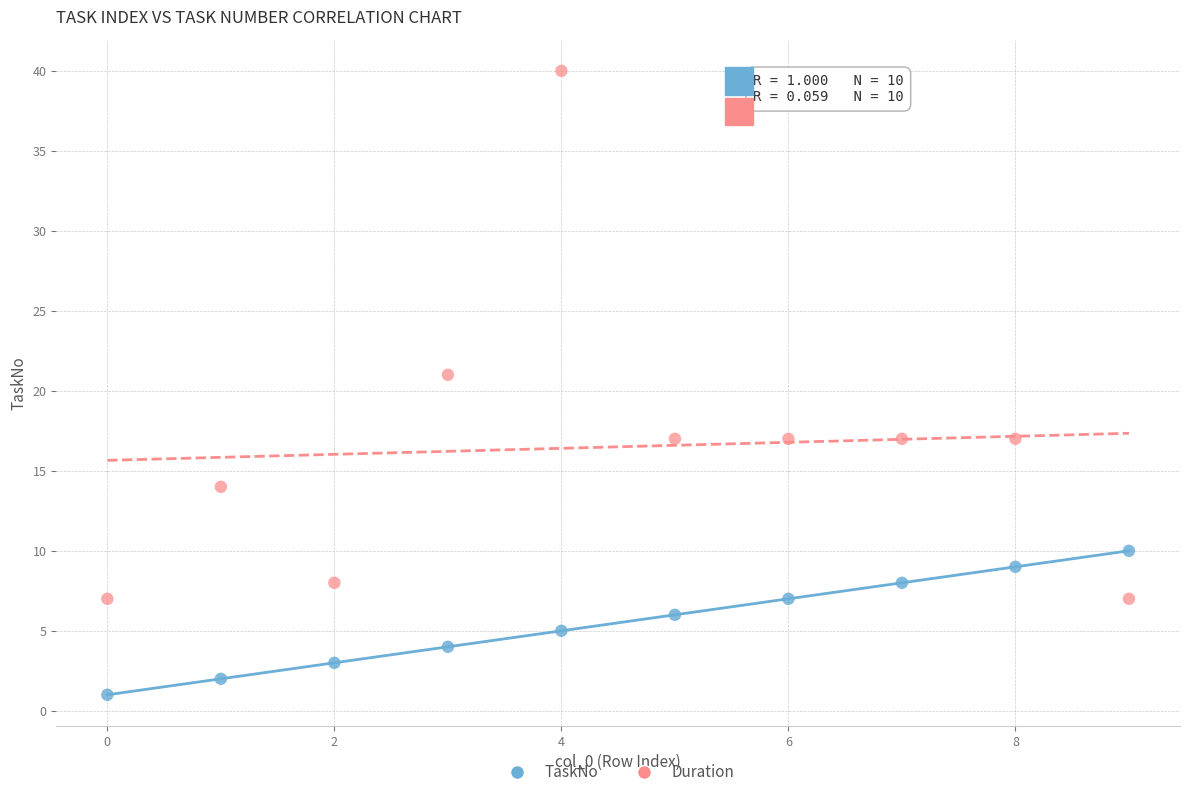

Across all data points, what is the range of Y values (max minus min)?

39